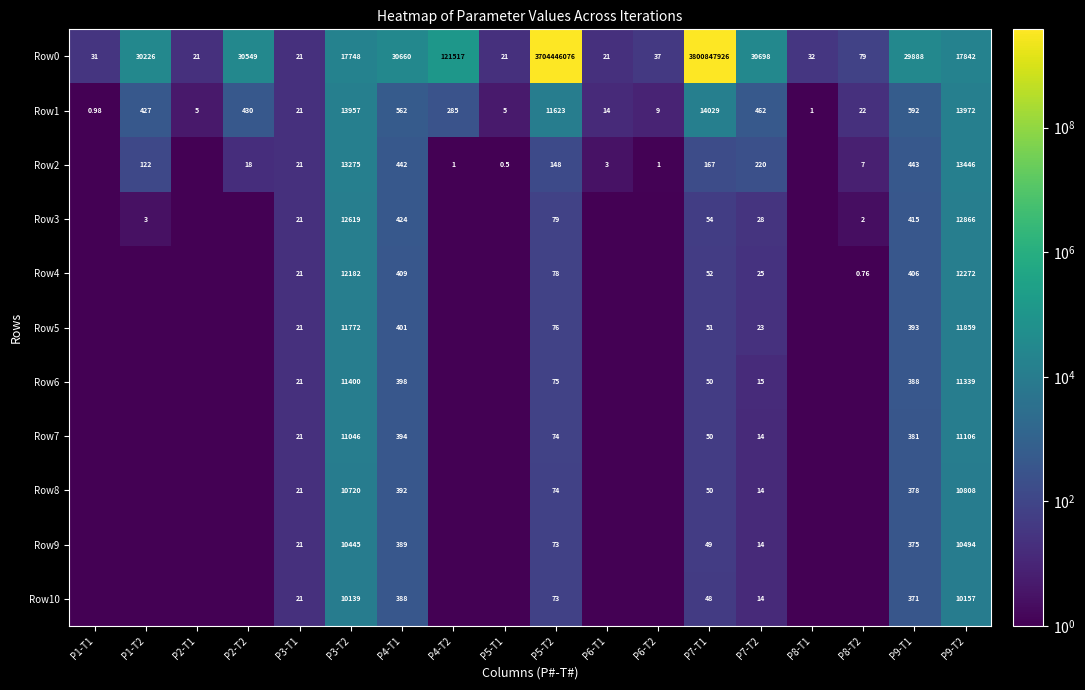

What is the difference between the Row3 values at P9-T1 and P2-T1?

415.3